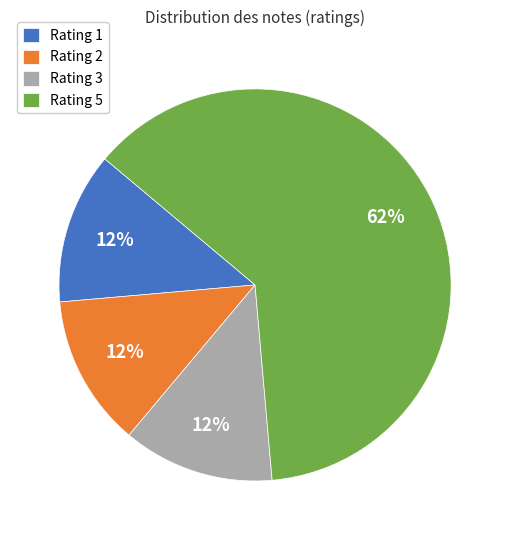

What percentage is the Rating 1 slice, to the nearest percent?

13%